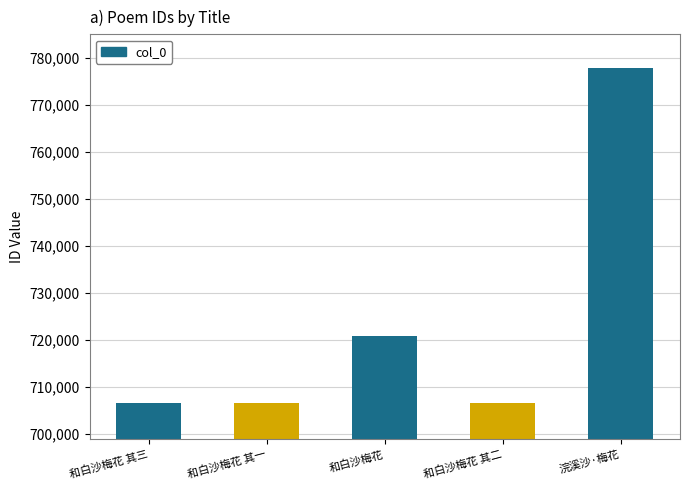

What is the smallest value displayed?

706682